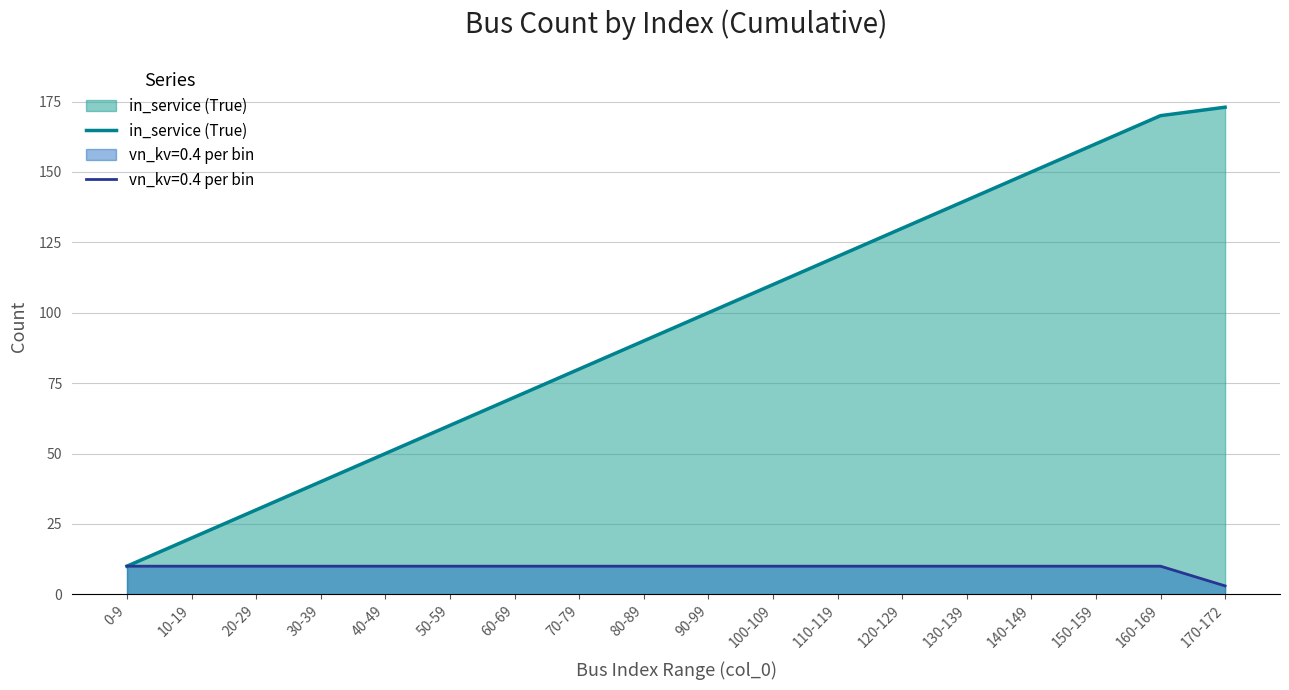

Count the number of categories in the chart.

18